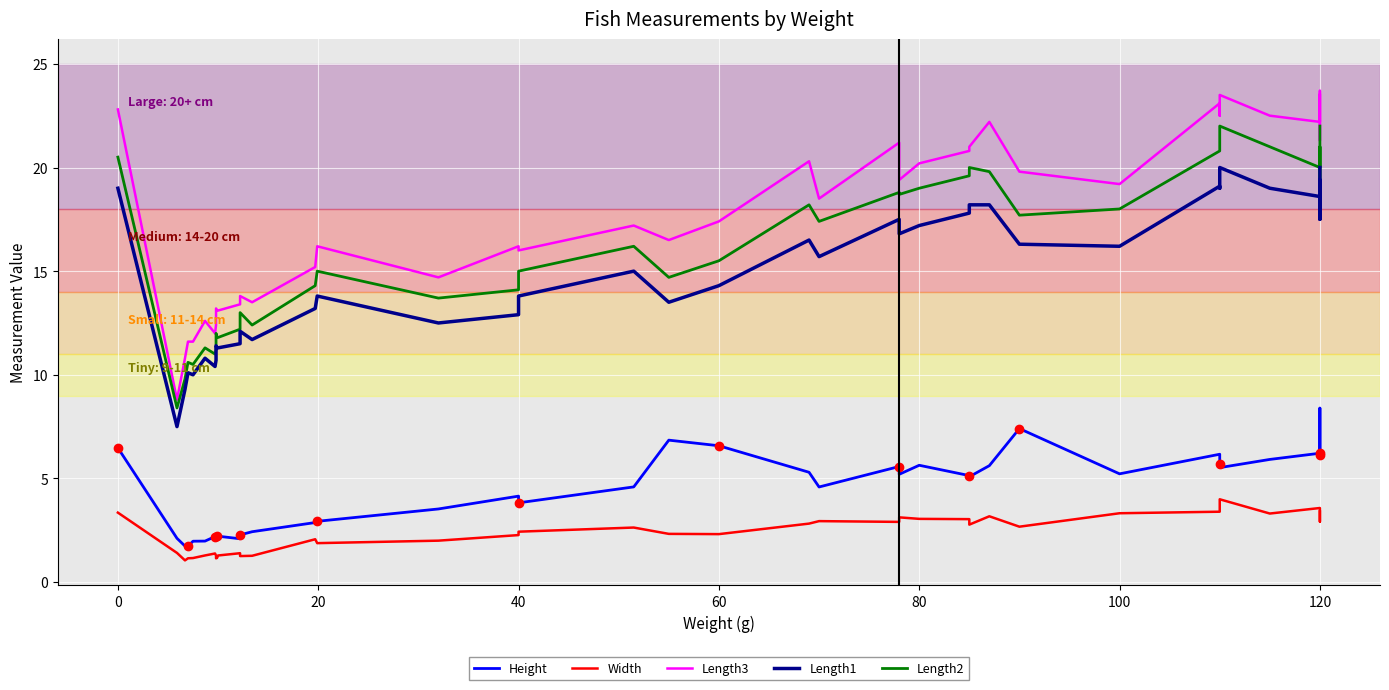

Rank the series at 80 from lowest to highest value.

Width, Height, Length1, Length2, Length3